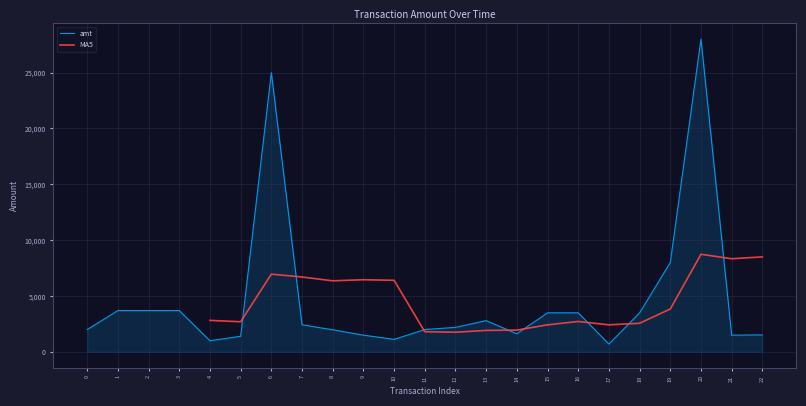

List the labels in order of value, smallest first.

17, 4, 10, 5, 21, 9, 22, 14, 8, 11, 0, 12, 7, 13, 15, 16, 18, 1, 2, 3, 19, 6, 20